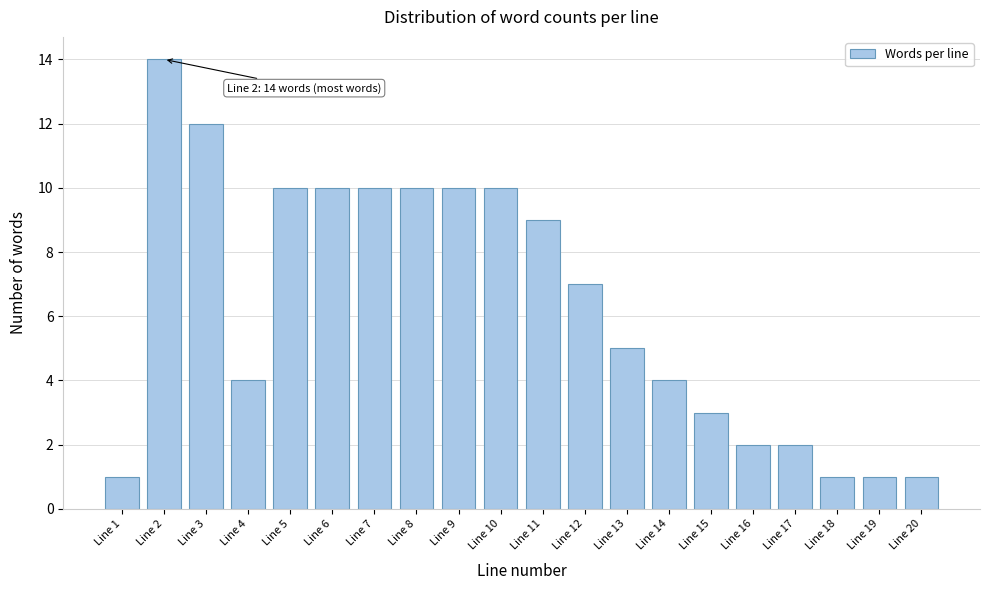

Reading left to right, what are all the values shown in this chart?

1	14	12	4	10	10	10	10	10	10	9	7	5	4	3	2	2	1	1	1